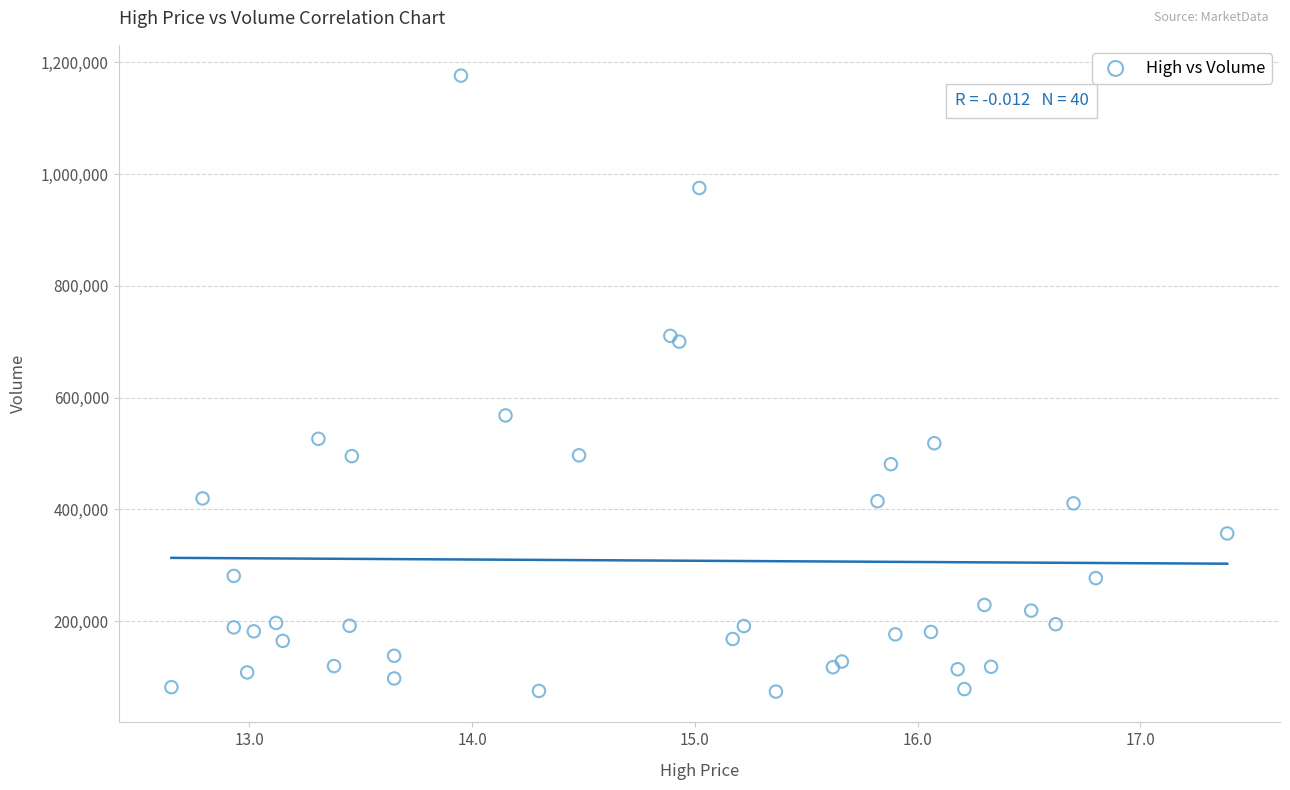

What Y value in the scatter plot is closest to 625050?

568100